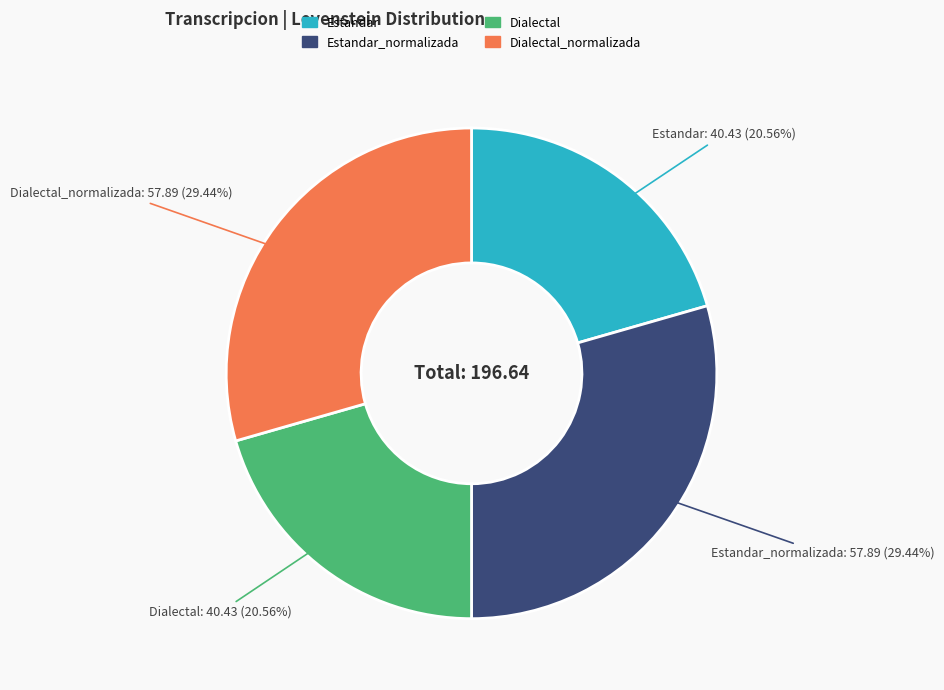

Does any single category account for the majority?

No